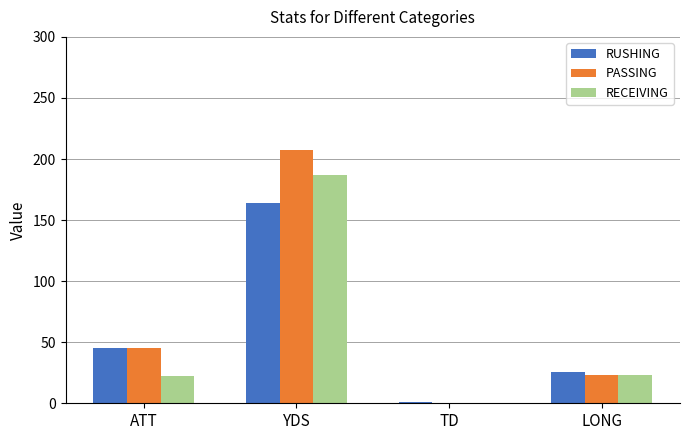

Is it true that PASSING equals 45 at ATT?

True